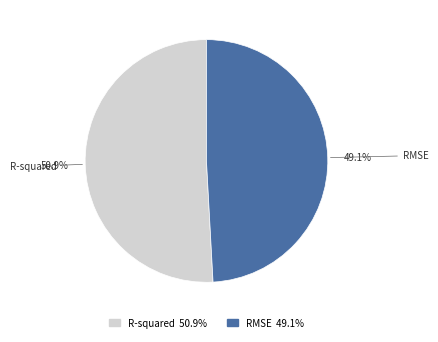

To the nearest percent, what is the difference between the R-squared and RMSE slice percentages?

2%